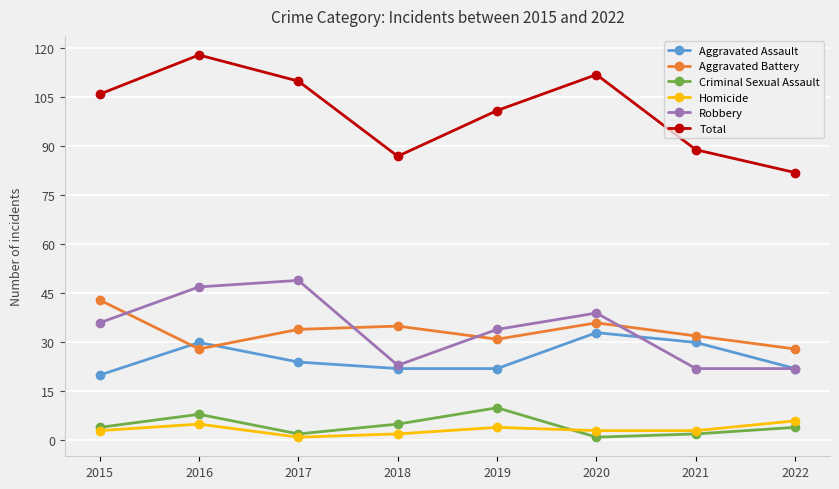

What value does the Criminal Sexual Assault series have at 2015?

4